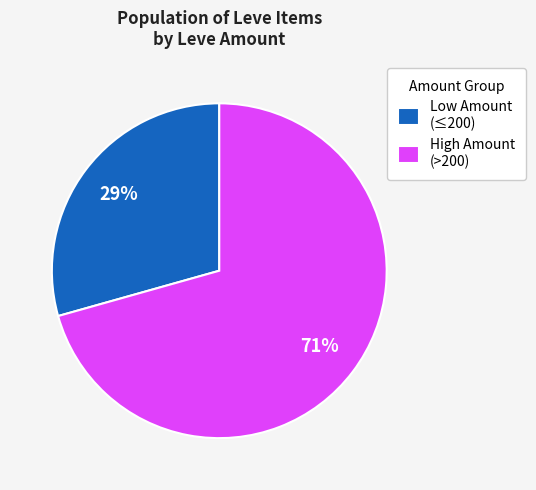

Count the number of slices in the pie.

2